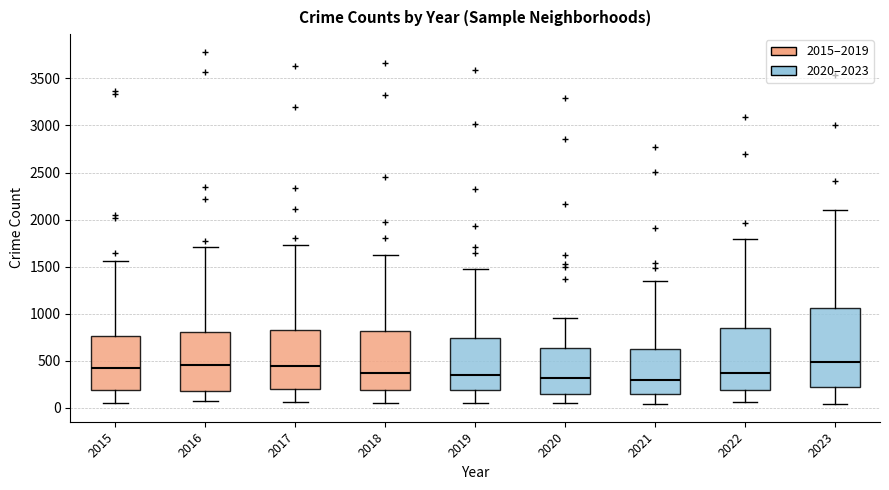

Where does the upper whisker of the box at x = 2015 end on the y-axis? The values are not printed on the chart, so give them approximately, as read against the axis.

1550